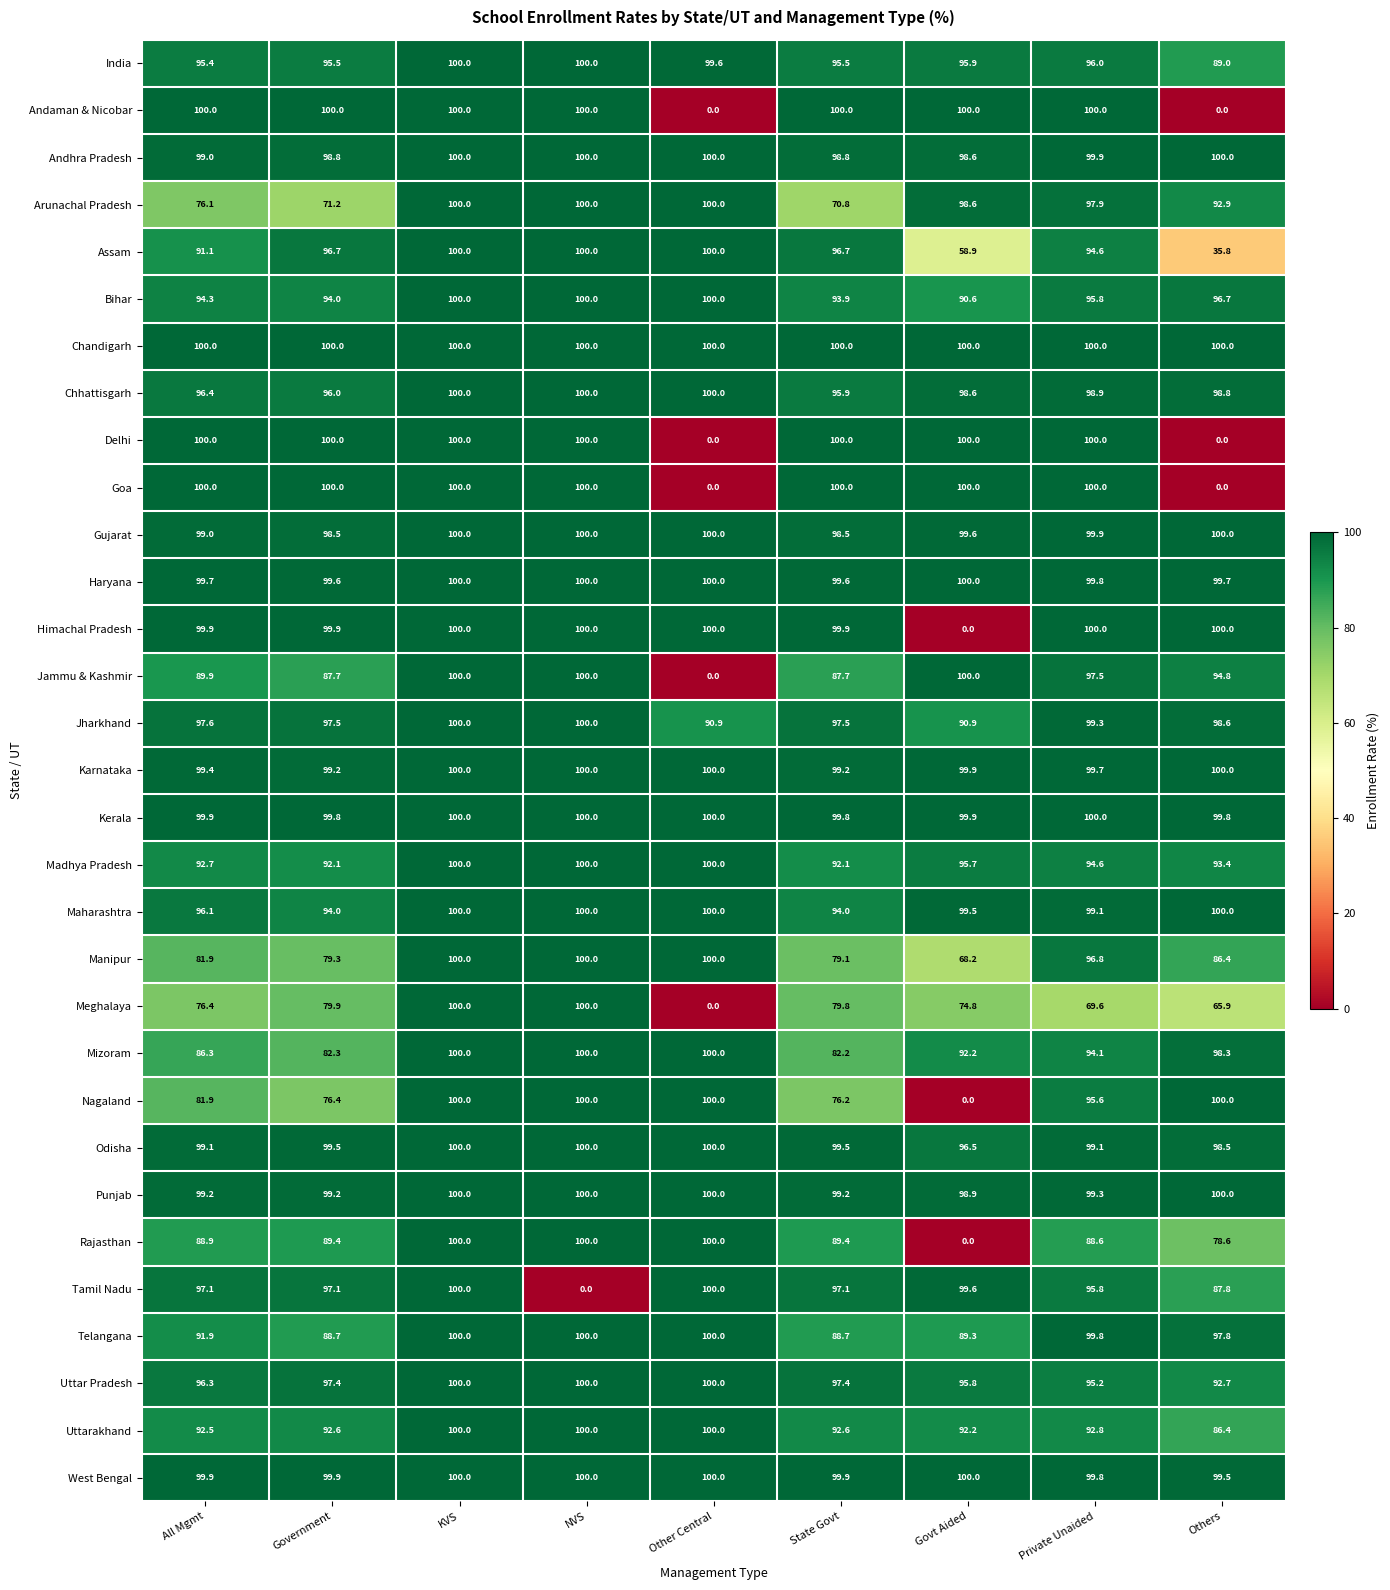

At which category is the sum across all series the highest?

KVS